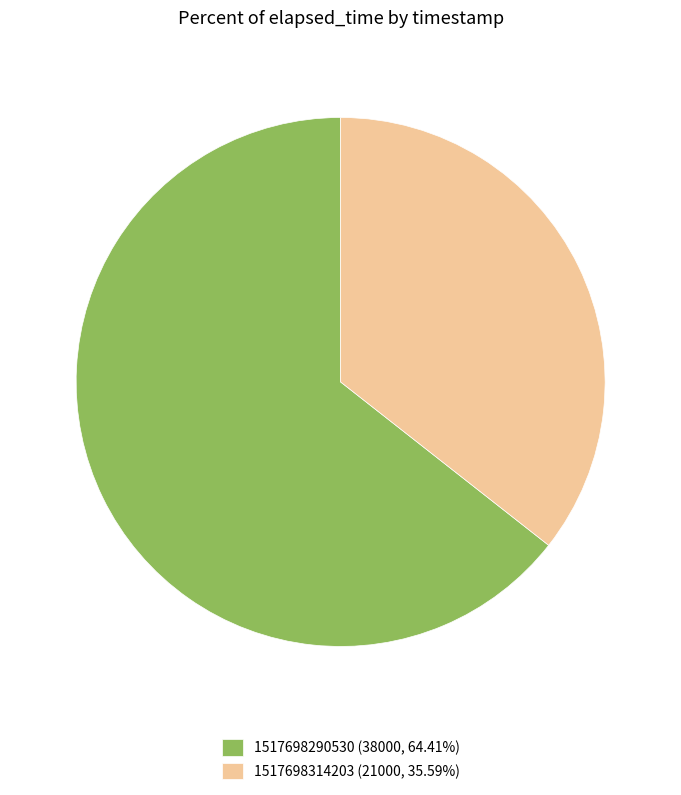

Which slice is the smallest?

1517698314203